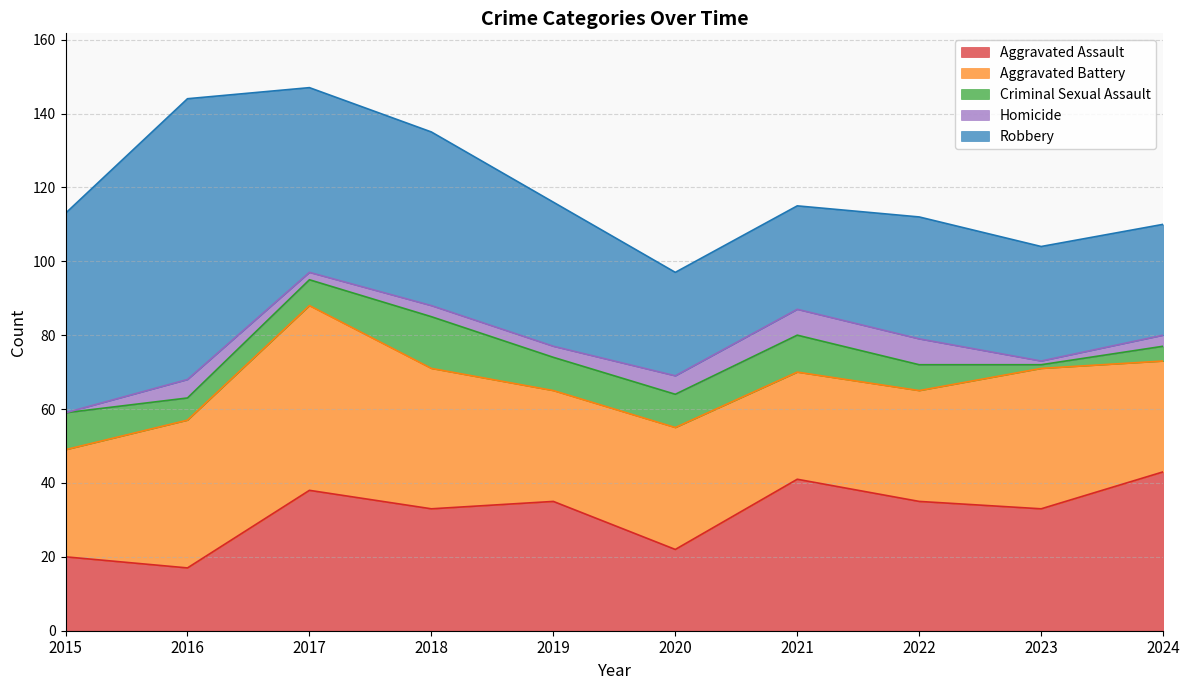

Does the chart have visible grid lines?

Yes